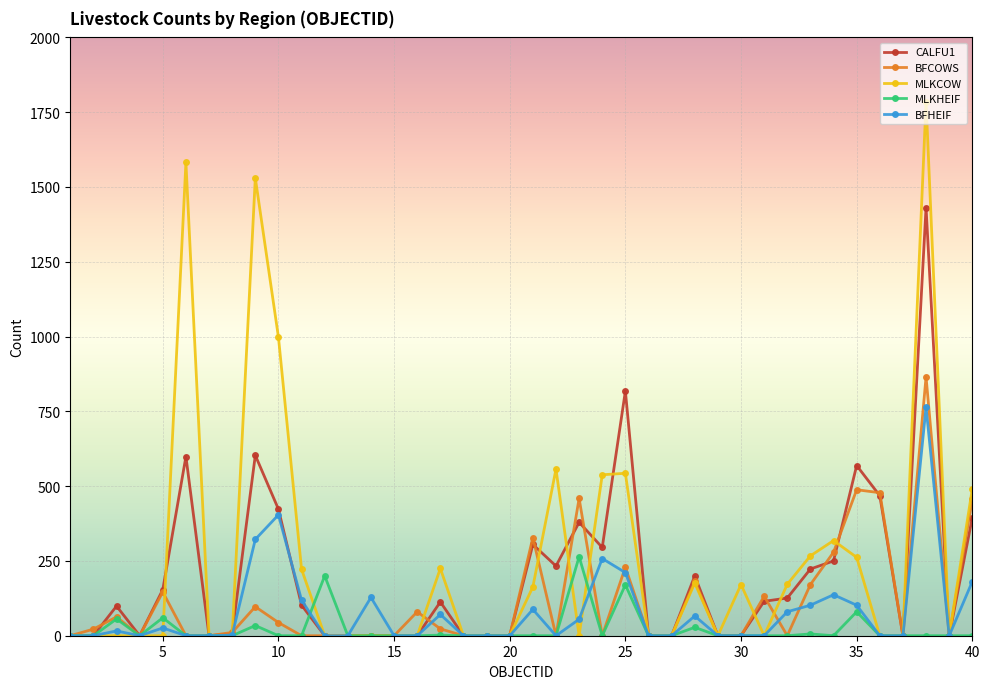

What is the maximum value shown in the chart?

1784